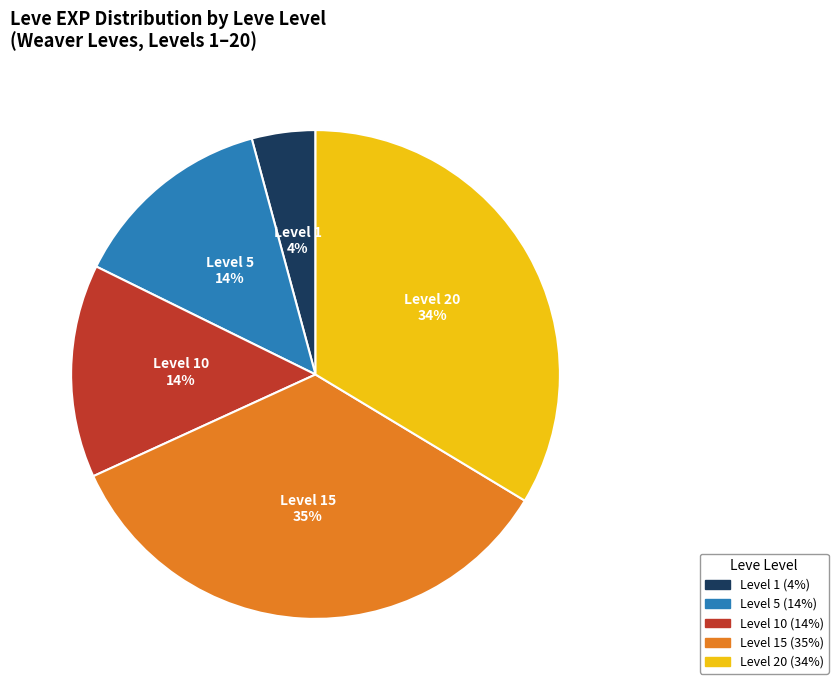

To the nearest percent, what is the average slice percentage?

20%